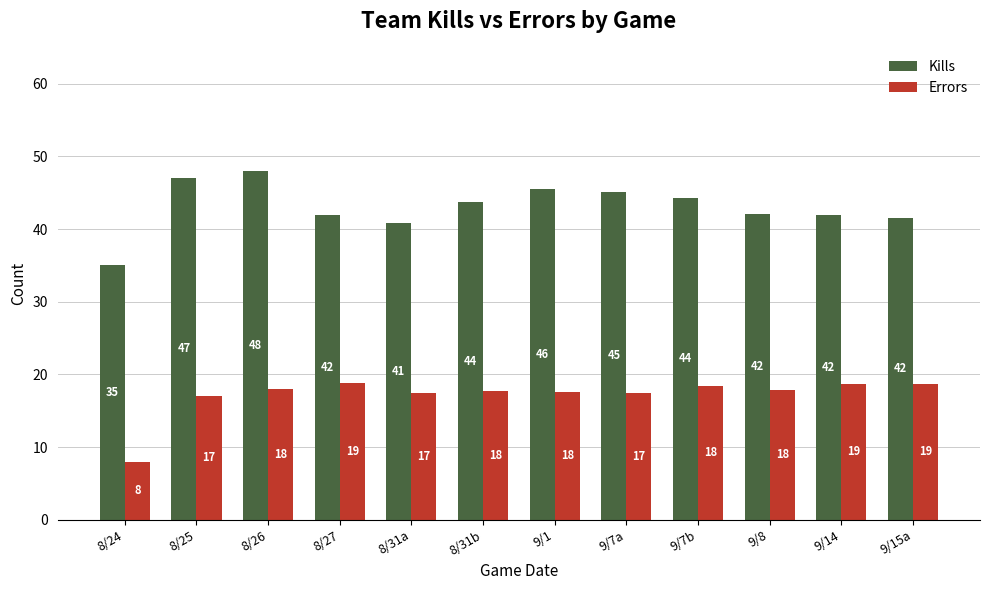

What is the label of the 3rd bar from the right?

9/8